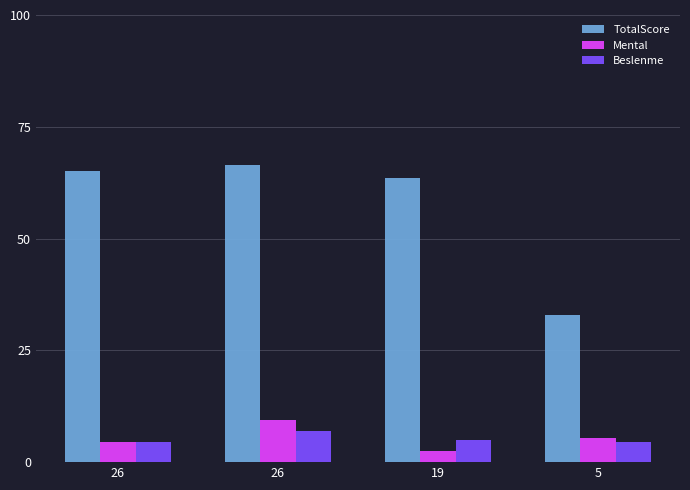

What are all the series names shown in the legend?

TotalScore, Mental, Beslenme